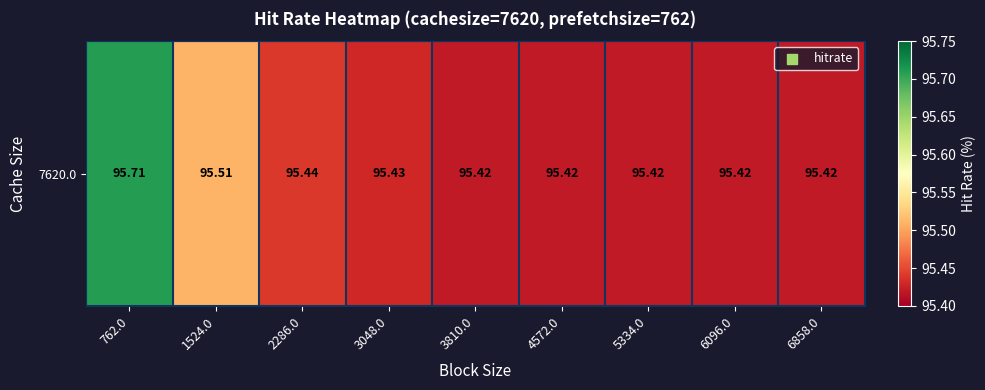

Reading left to right, what are all the values shown in this chart?

95.7	95.5	95.4	95.4	95.4	95.4	95.4	95.4	95.4